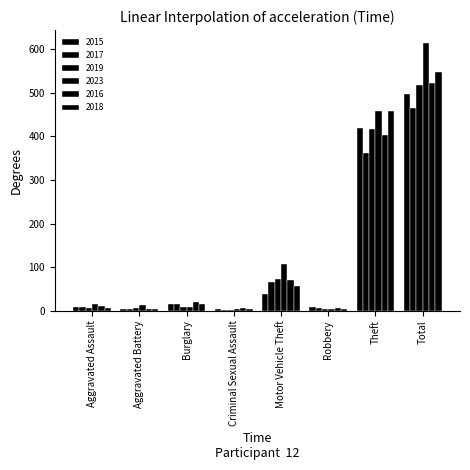

How many categories are shown in the chart?

8